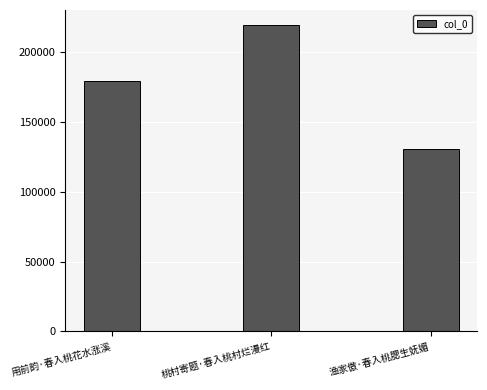

What is the value of the 2nd bar from the left?

219455